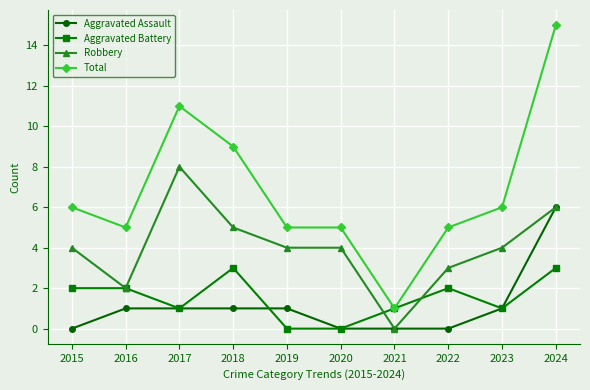

What value does the Total series have at 2024?

15